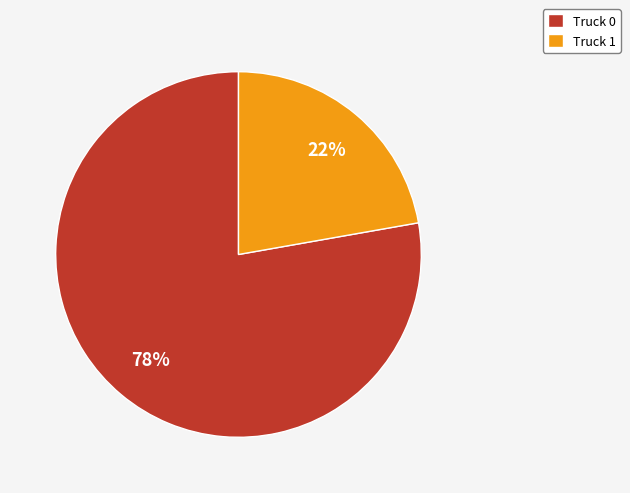

To the nearest percent, what percentage of the pie is Truck 1?

22%